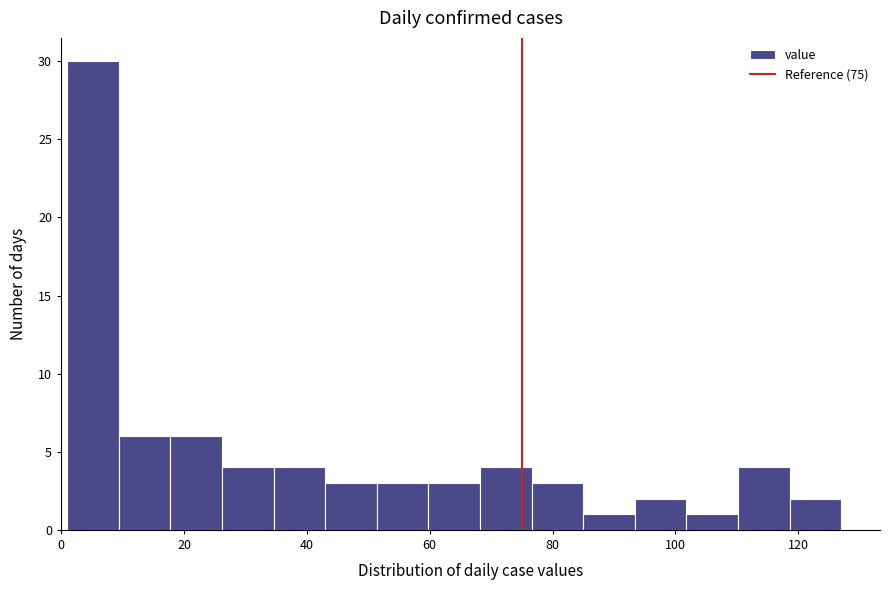

Which range on the x-axis has the tallest bar?

1.0 to 9.4